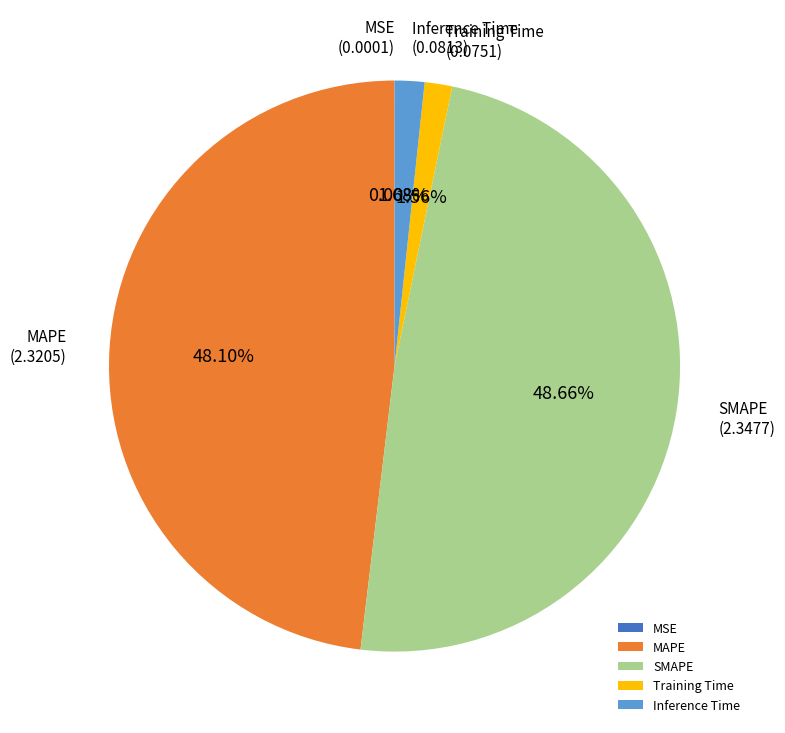

To the nearest percent, what is the average slice percentage?

20%